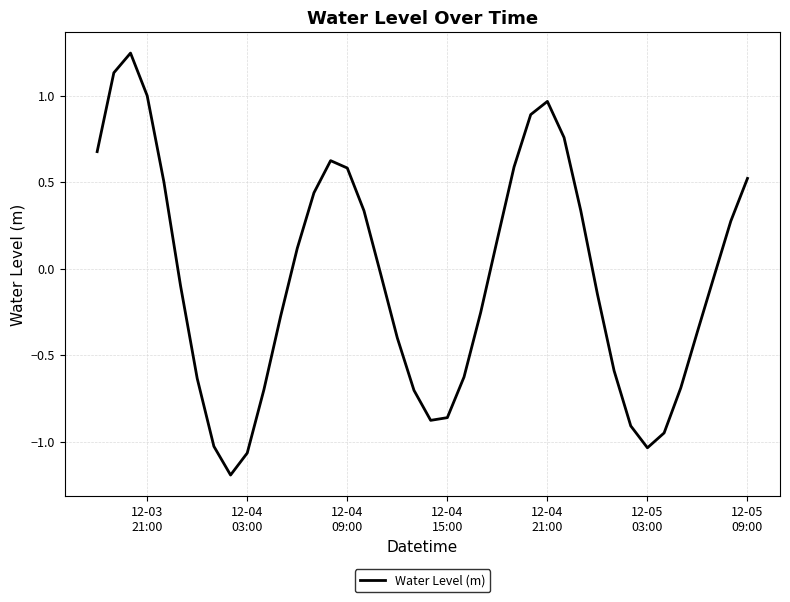

What is the smallest value displayed?

-1.2